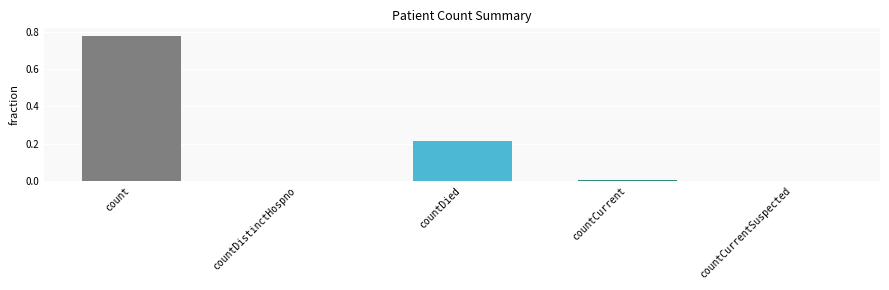

The chart shows a value of 0.1 at countDied. True or false?

False